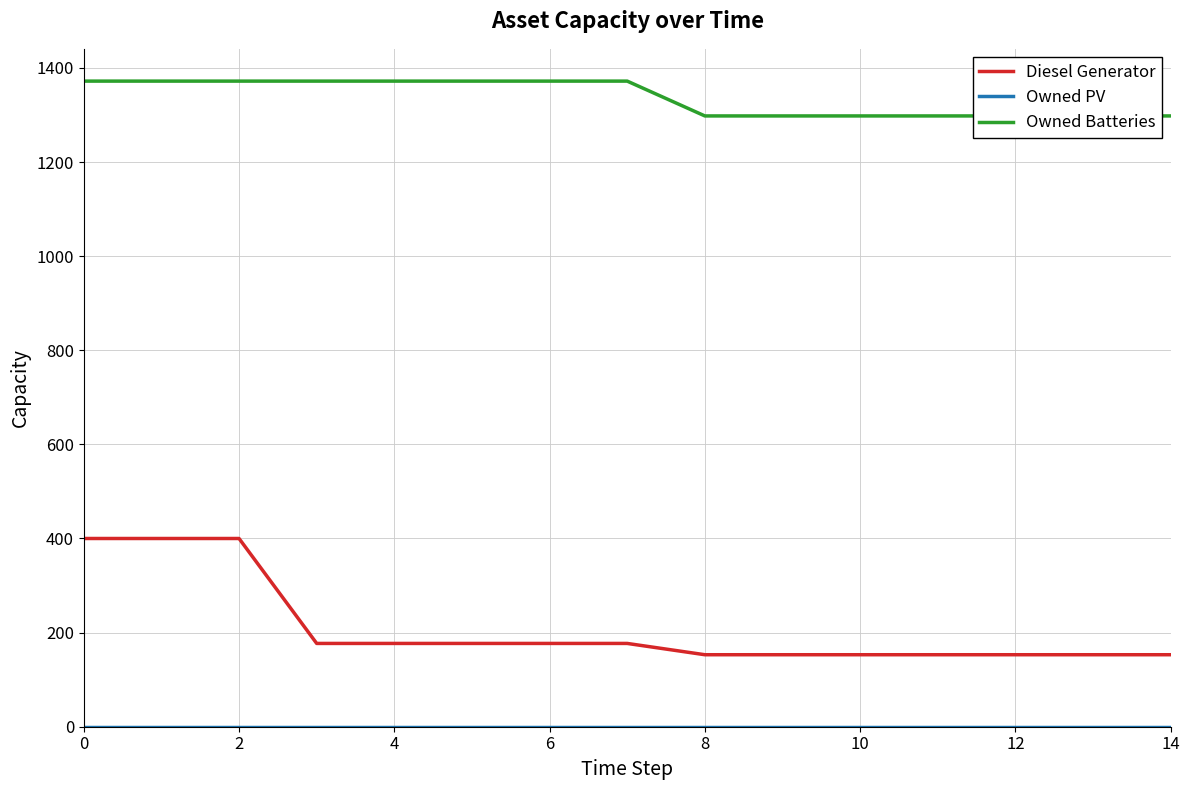

At 11, list the series in order from largest to smallest.

Owned Batteries, Diesel Generator, Owned PV